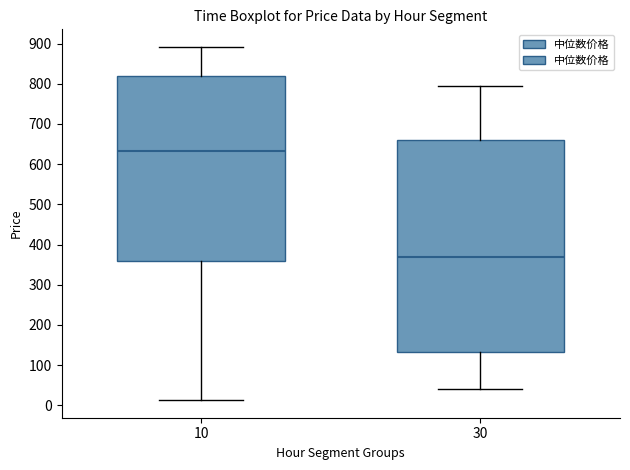

Which box is the tallest, from its lower edge to its upper edge?

30